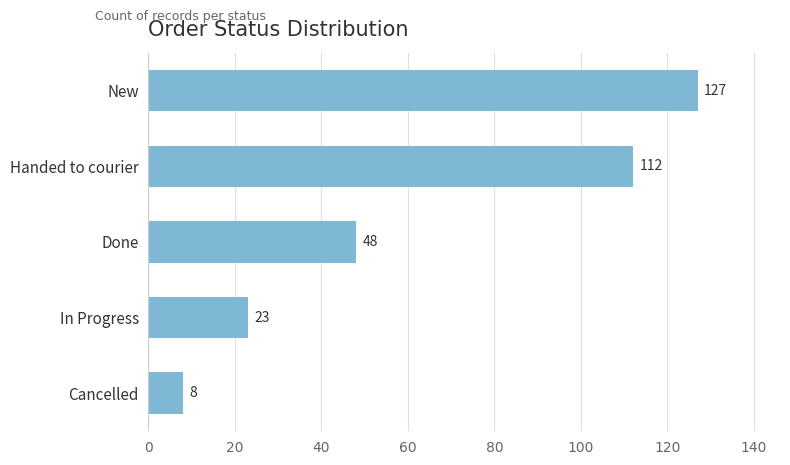

True or false: the data shows 48 at Done.

True